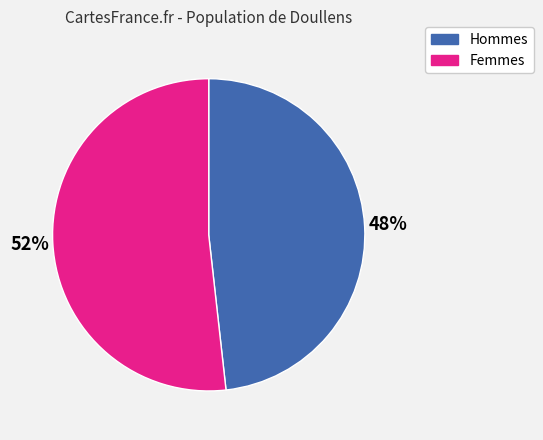

To the nearest percent, what is the difference between the largest and smallest slice percentages?

4%